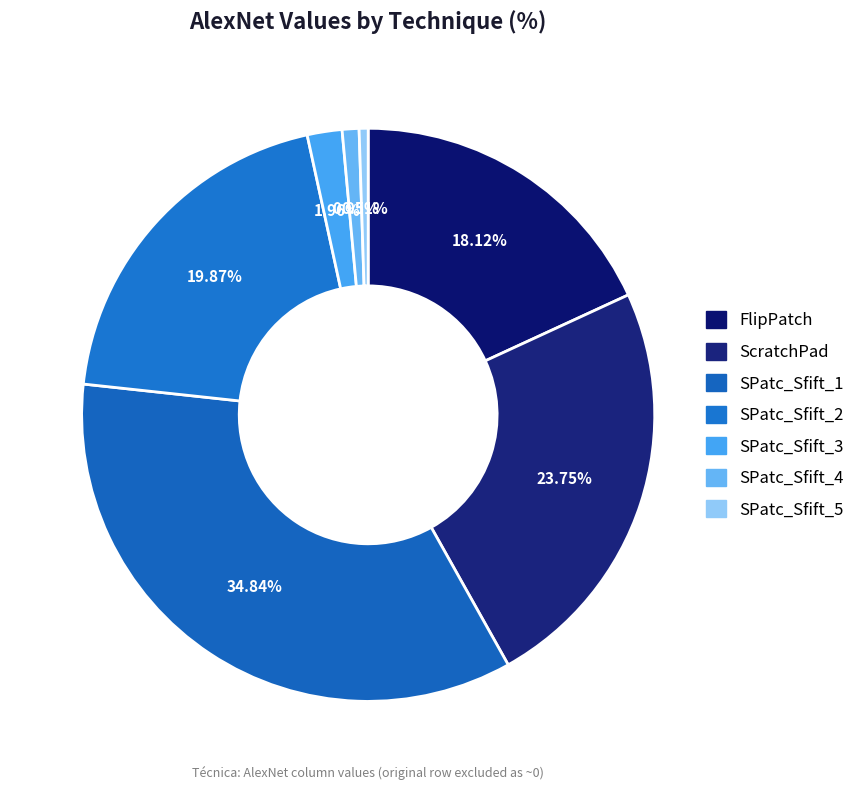

What percentage is the SPatc_Sfift_5 slice, to the nearest percent?

1%